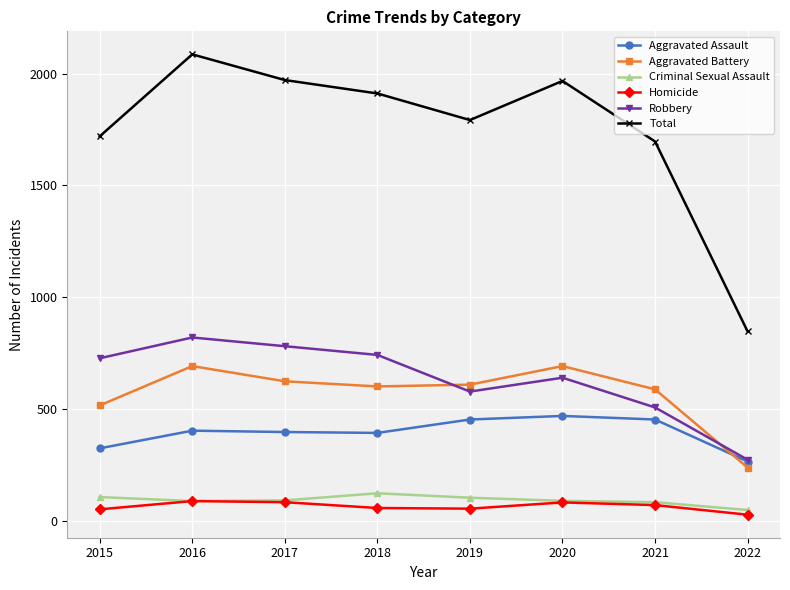

True or false: Aggravated Assault and Criminal Sexual Assault intersect in this chart.

False